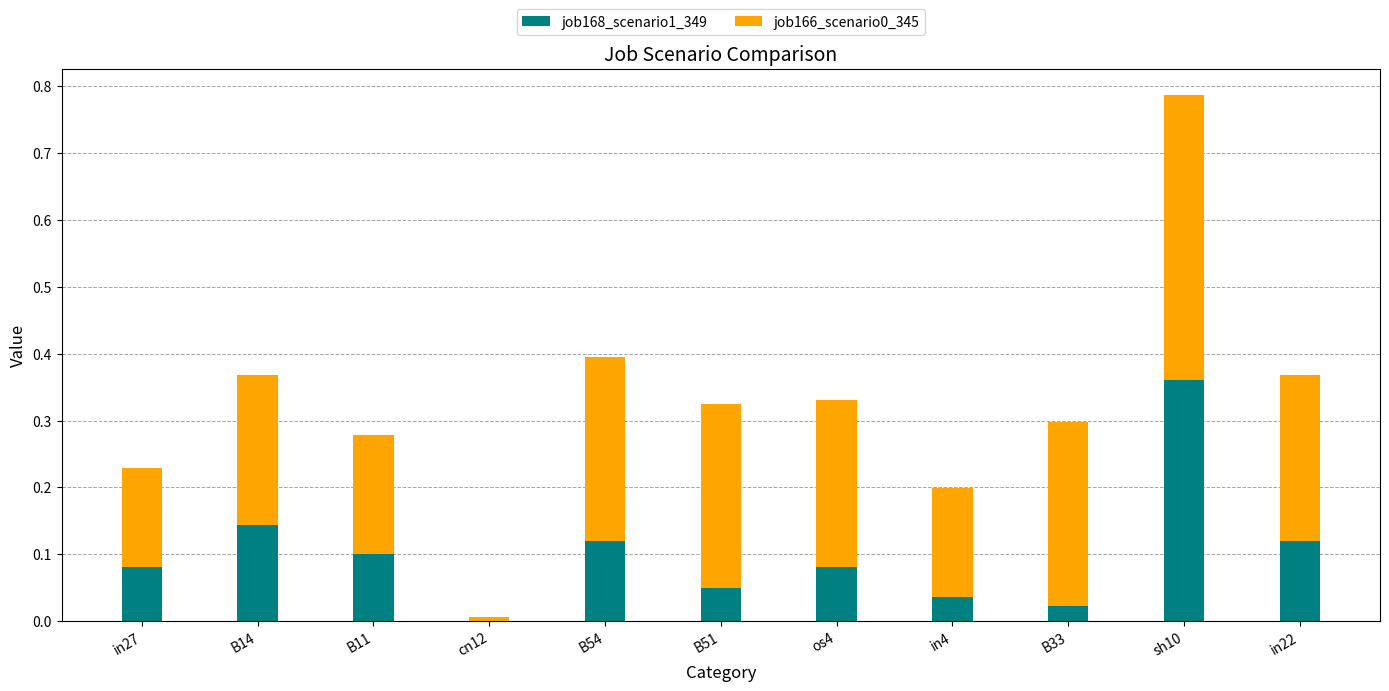

The job168_scenario1_349 series shows 0.0 at os4. True or false?

False